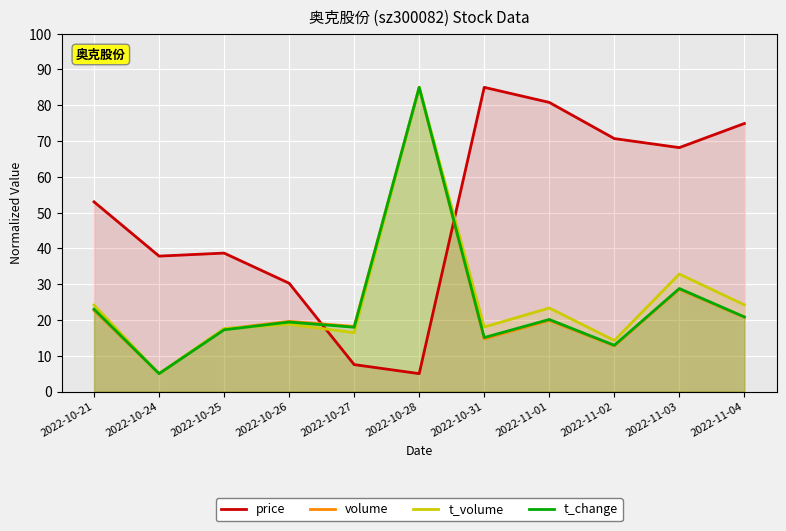

What is the maximum value for t_volume?

85.0